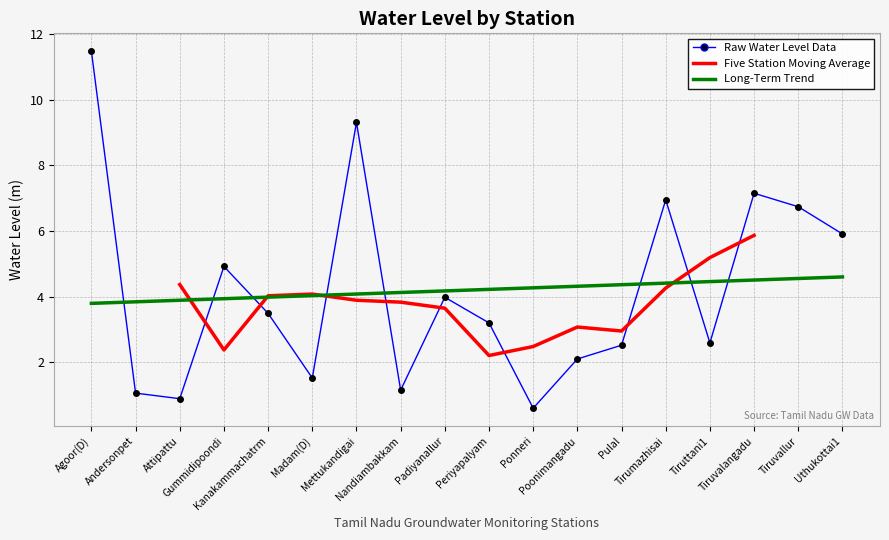

Reading right to left, what are all the values shown in this chart?

5.9	6.7	7.2	2.6	7.0	2.5	2.1	0.6	3.2	4.0	1.1	9.3	1.5	3.5	4.9	0.9	1.1	11.5